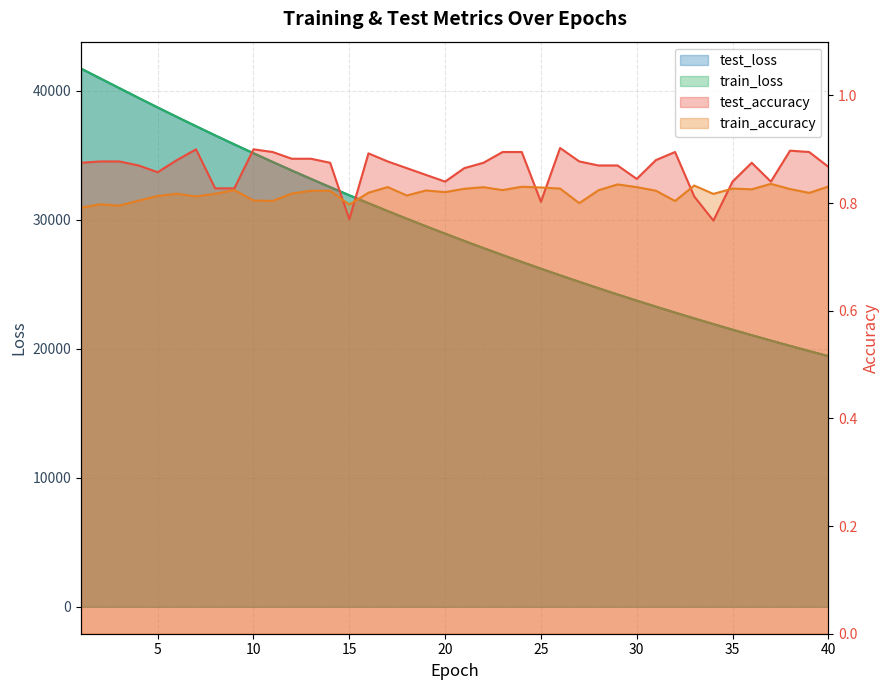

At 10, list the series in order from largest to smallest.

train_loss, test_loss, test_accuracy, train_accuracy